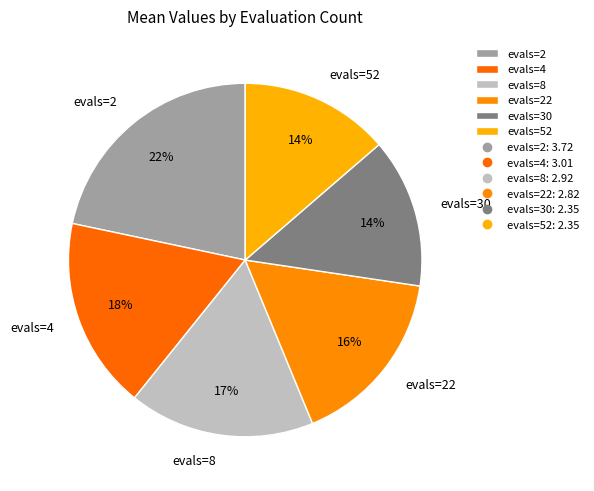

Is there a majority slice in this chart?

No